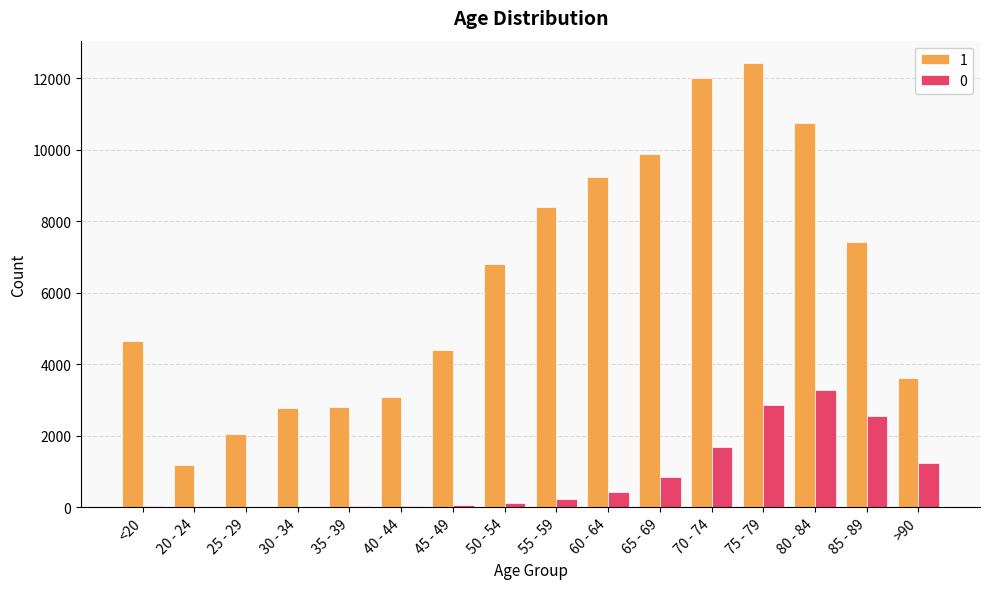

At which label does 0 reach its peak?

80 - 84